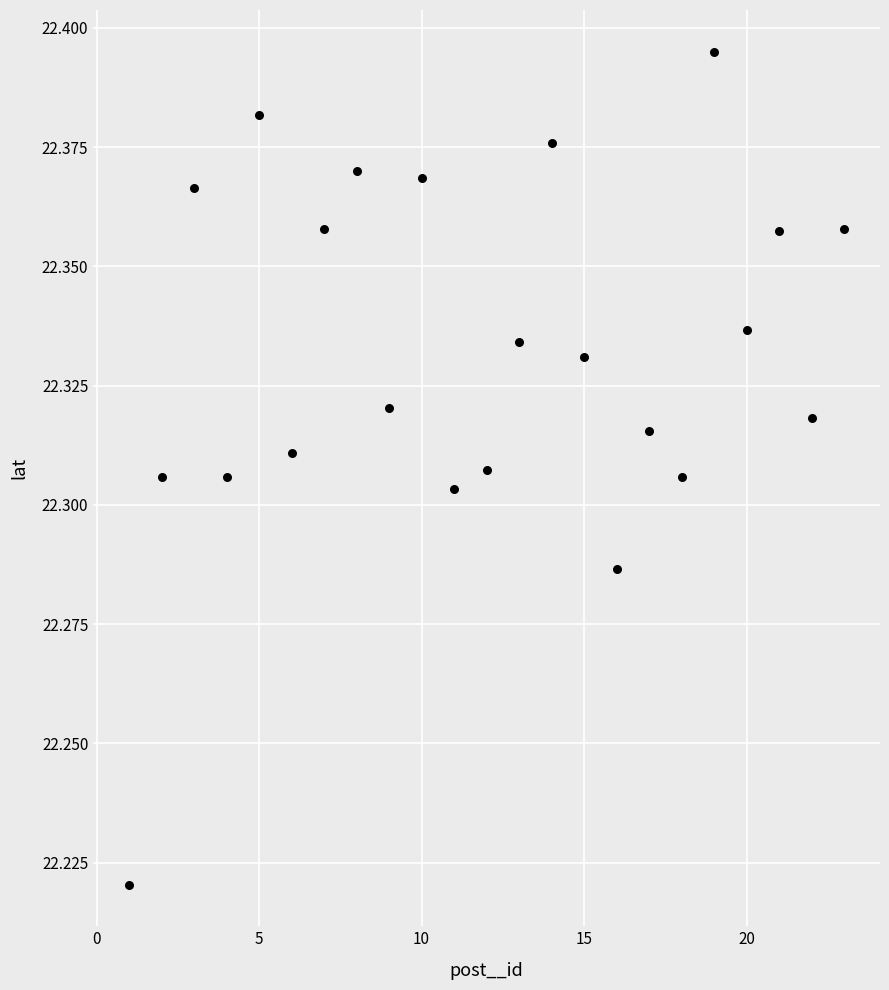

What is the range of X values (max minus min)?

22.0